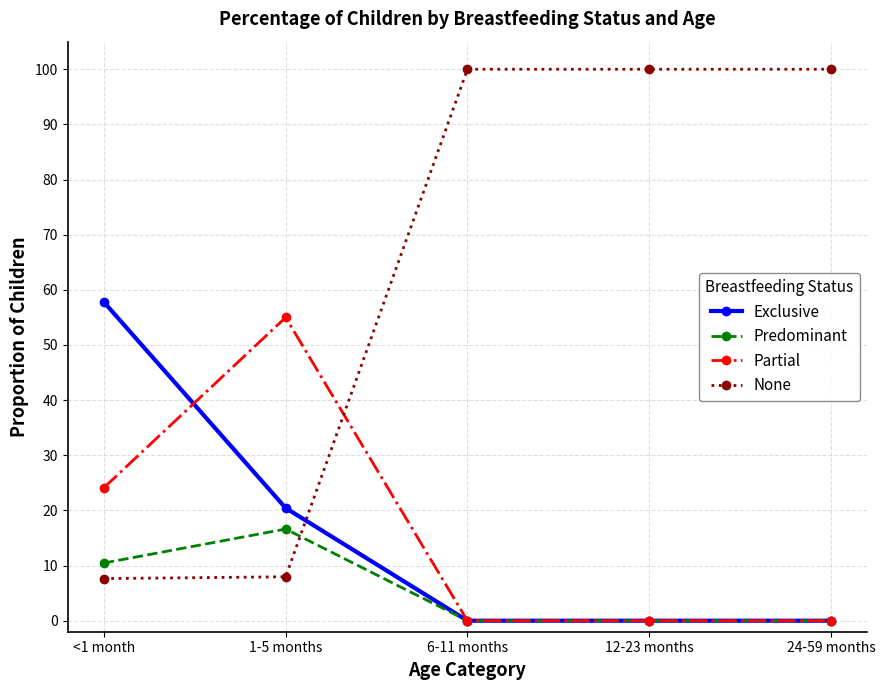

Which category has the highest value in the Exclusive series?

<1 month